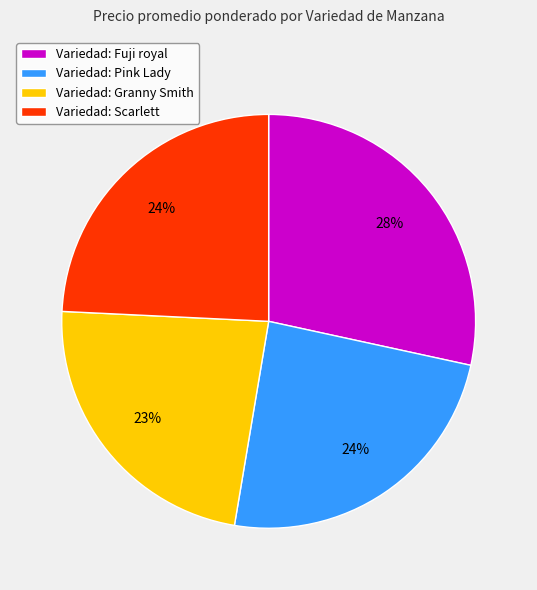

To the nearest percent, what is the difference between the largest and smallest slice percentages?

5%